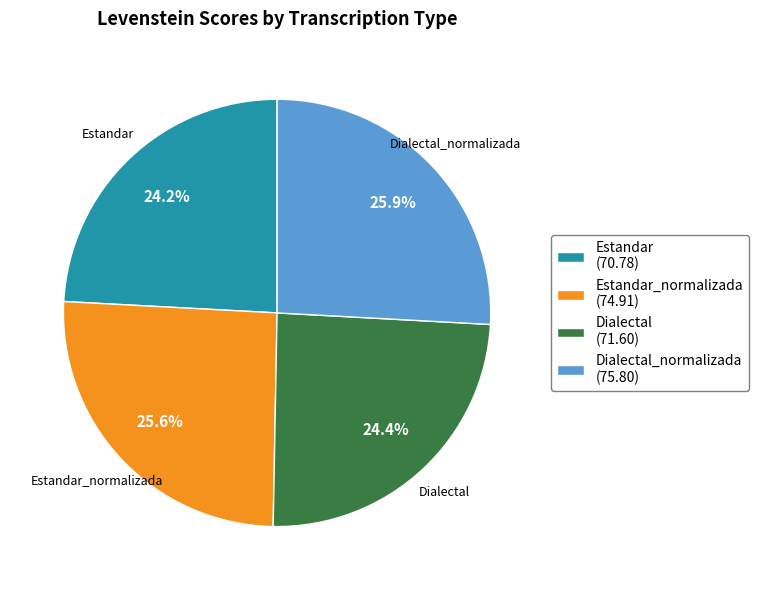

To the nearest percent, what portion does Estandar_normalizada represent?

26%